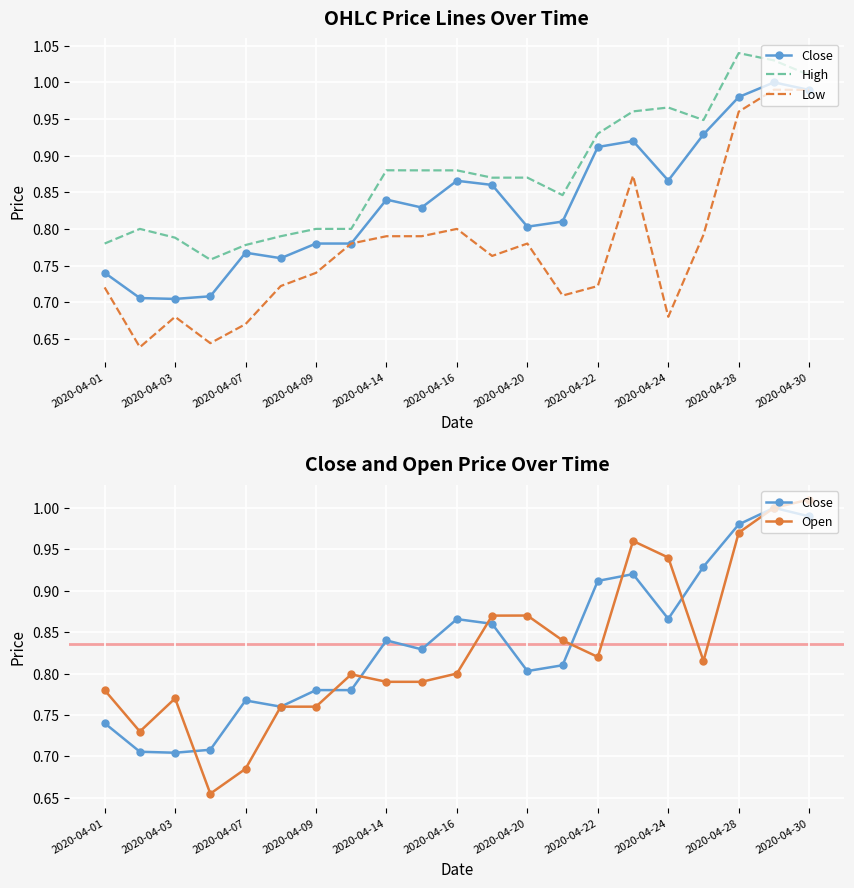

Count the number of categories in the chart.

21